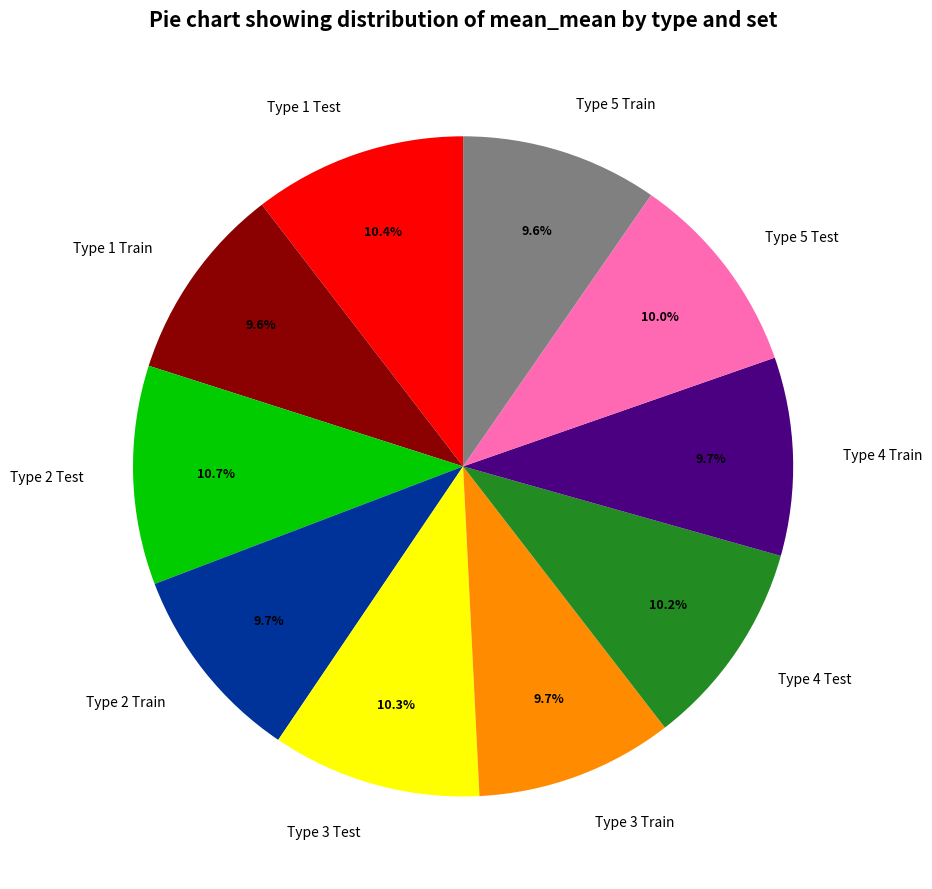

Does Type 1 Test represent more than half of the total?

No